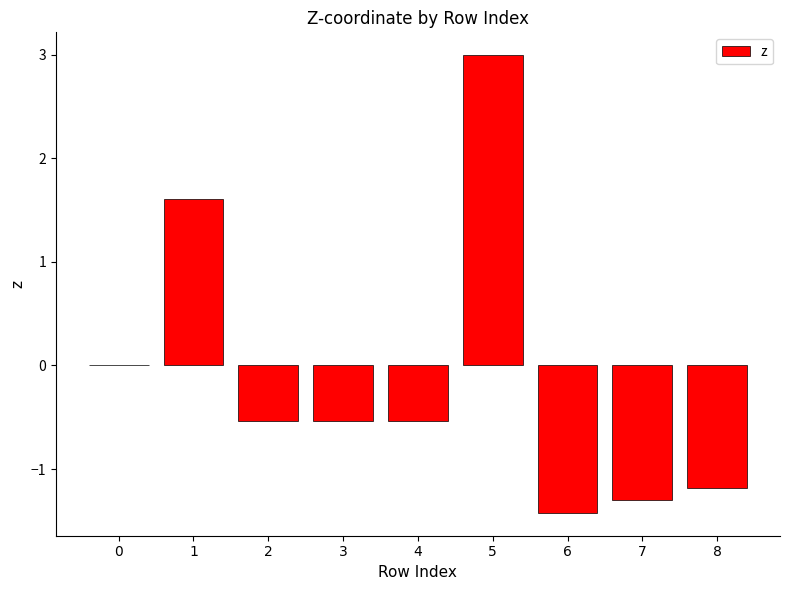

Are the bars grouped side by side (vs. stacked)?

No